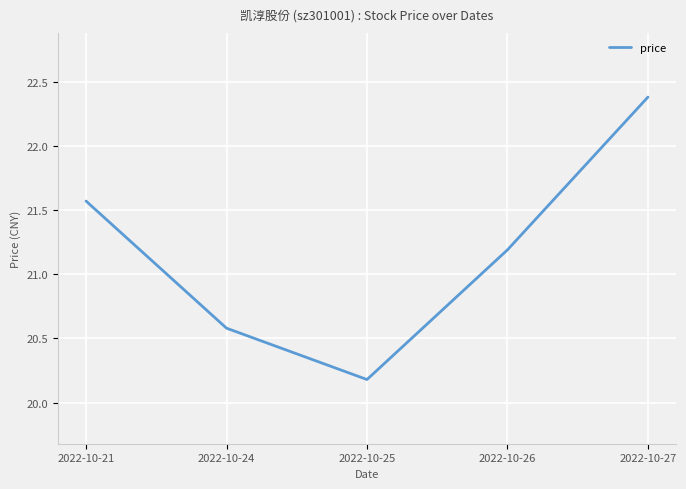

Rank the categories by value from highest to lowest.

2022-10-27, 2022-10-21, 2022-10-26, 2022-10-24, 2022-10-25